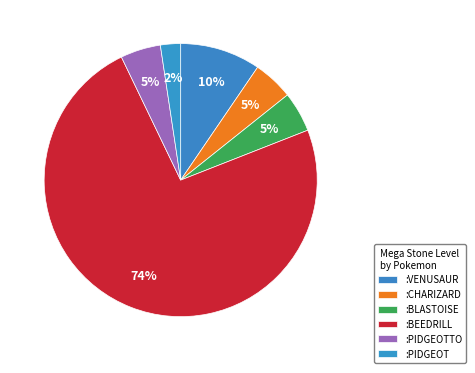

Approximately how many times larger is the value at :PIDGEOT compared to :BLASTOISE?

0.5